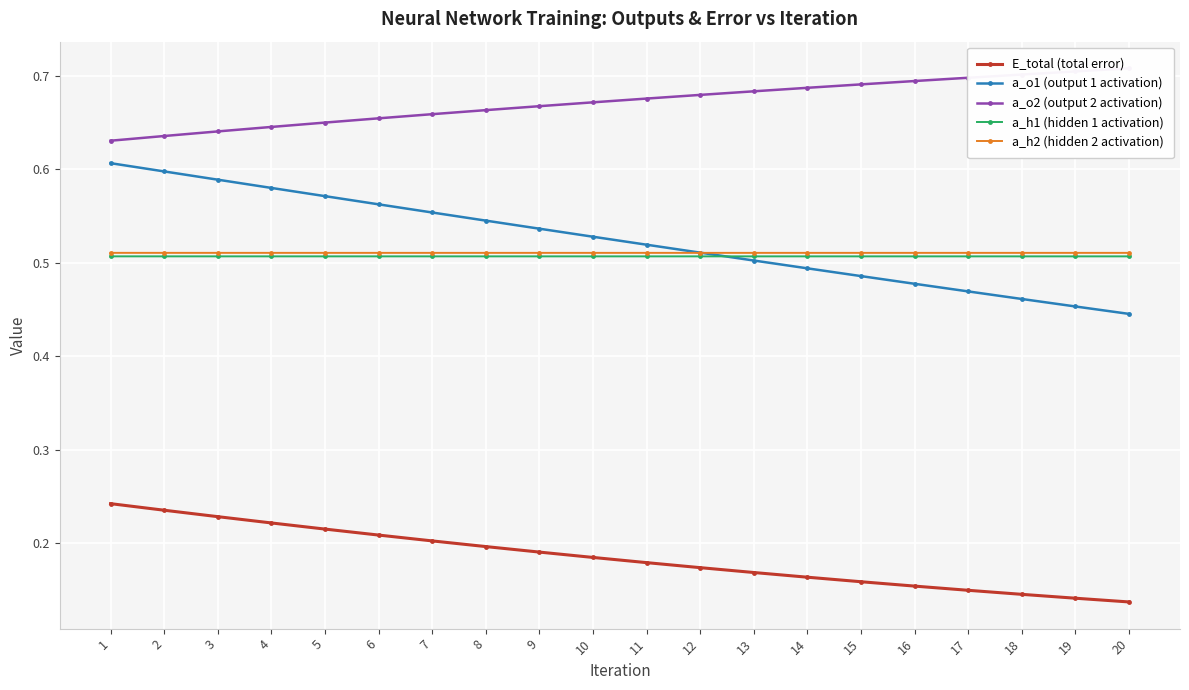

What are all the series names shown in the legend?

E_total (total error), a_o1 (output 1 activation), a_o2 (output 2 activation), a_h1 (hidden 1 activation), a_h2 (hidden 2 activation)